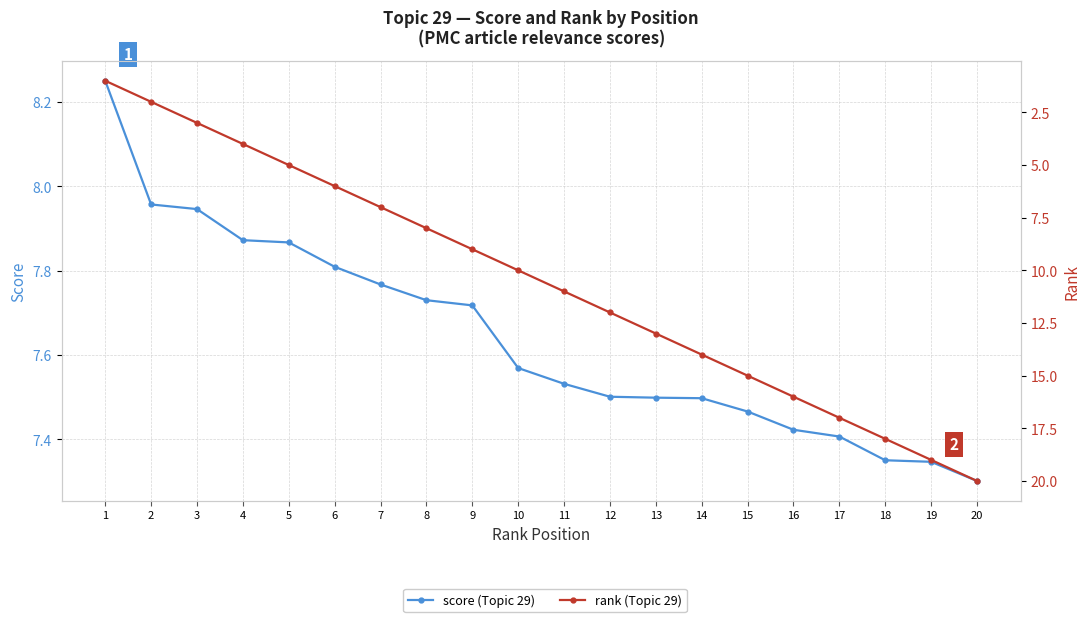

How many series are shown in this chart?

2